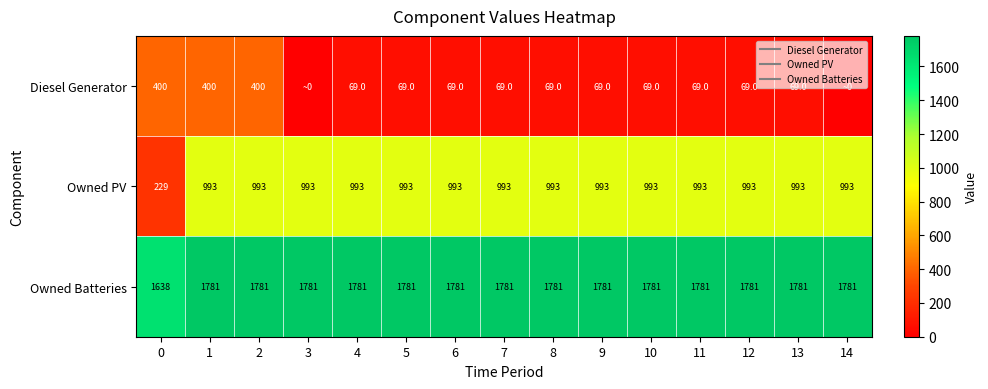

Is it true that Diesel Generator equals 0.0 at 14?

True